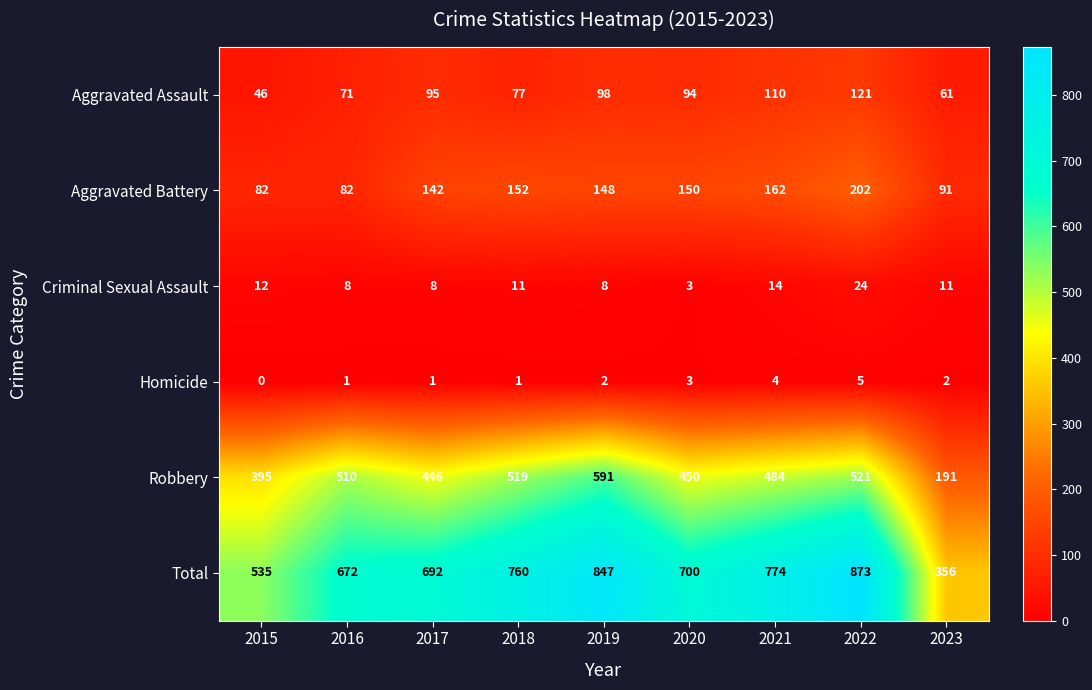

Rank the series at 2016 from highest to lowest value.

Total, Robbery, Aggravated Battery, Aggravated Assault, Criminal Sexual Assault, Homicide